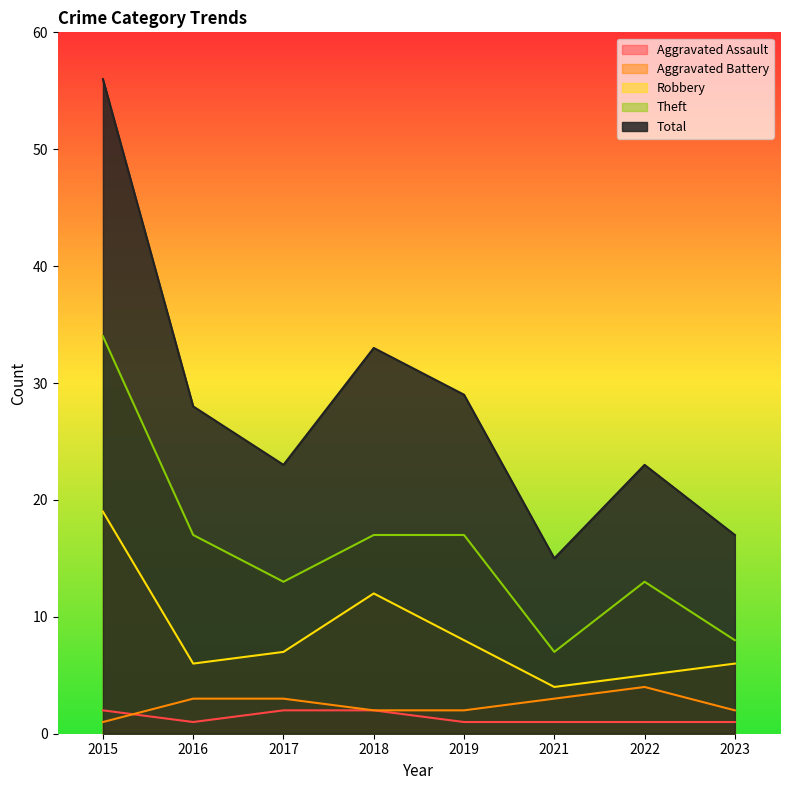

Rank the series at 2023 from lowest to highest value.

Aggravated Assault, Aggravated Battery, Robbery, Theft, Total